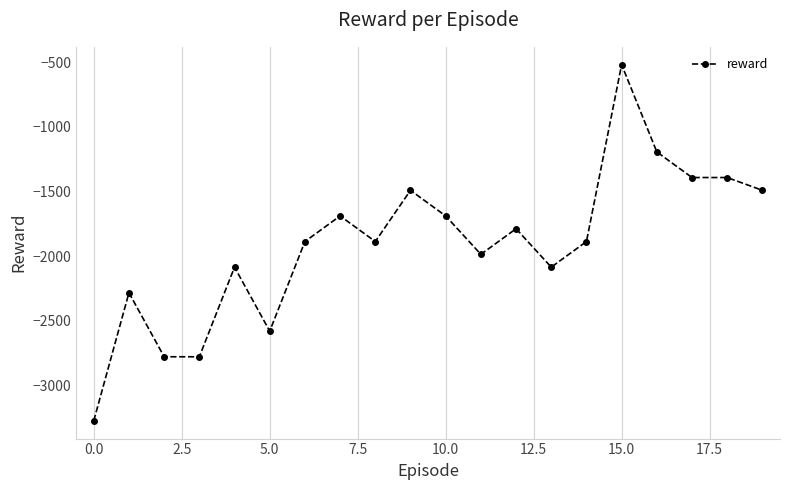

What is the value of the 13th point from the left?

-1788